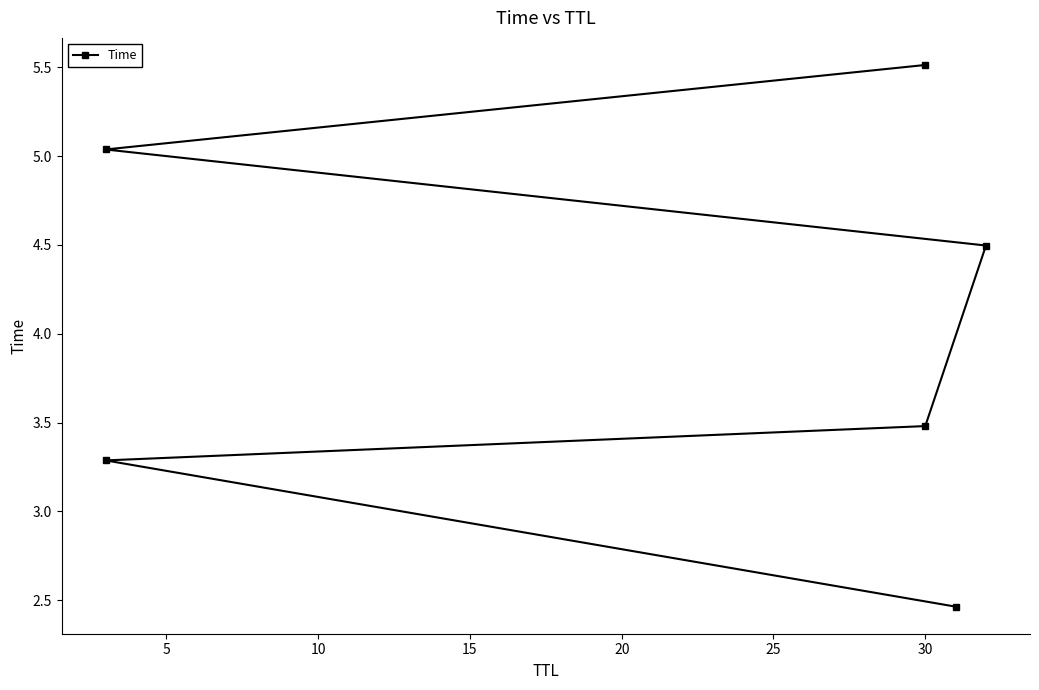

What is the change in value from 0 to 25?

+3.1